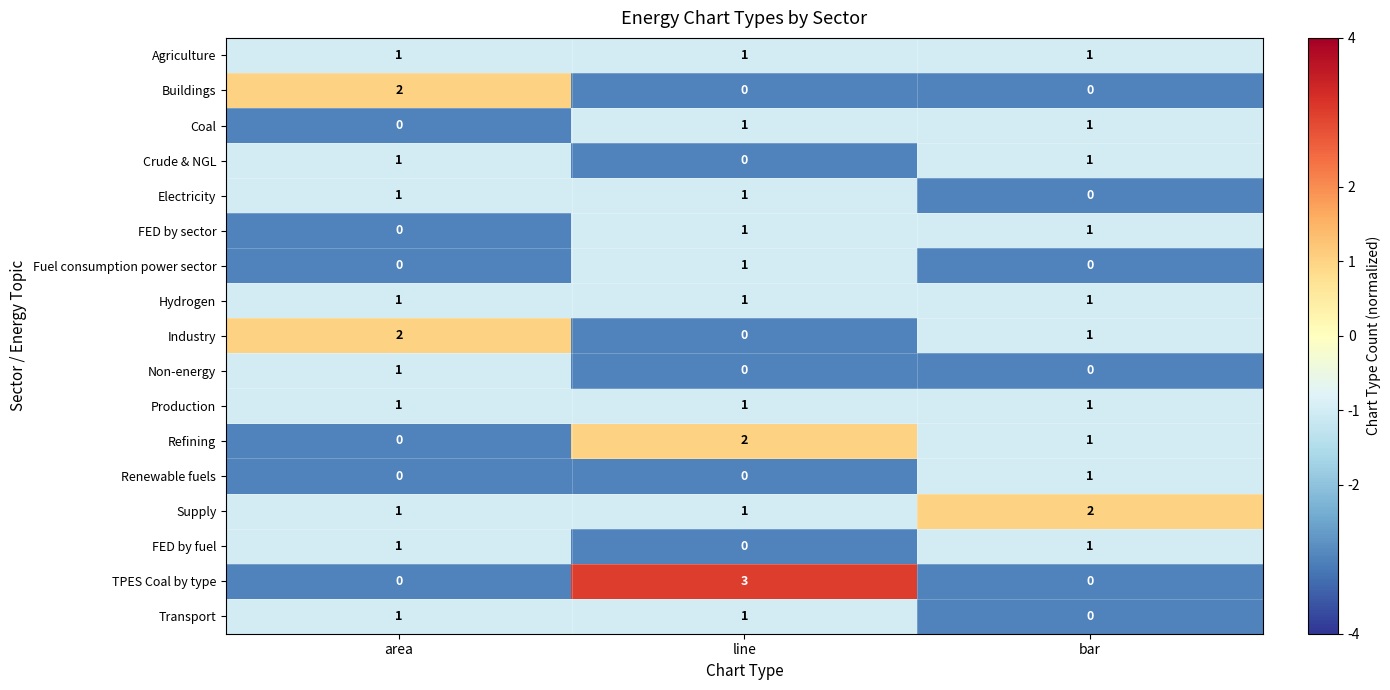

What is the total value across all series at bar?

12